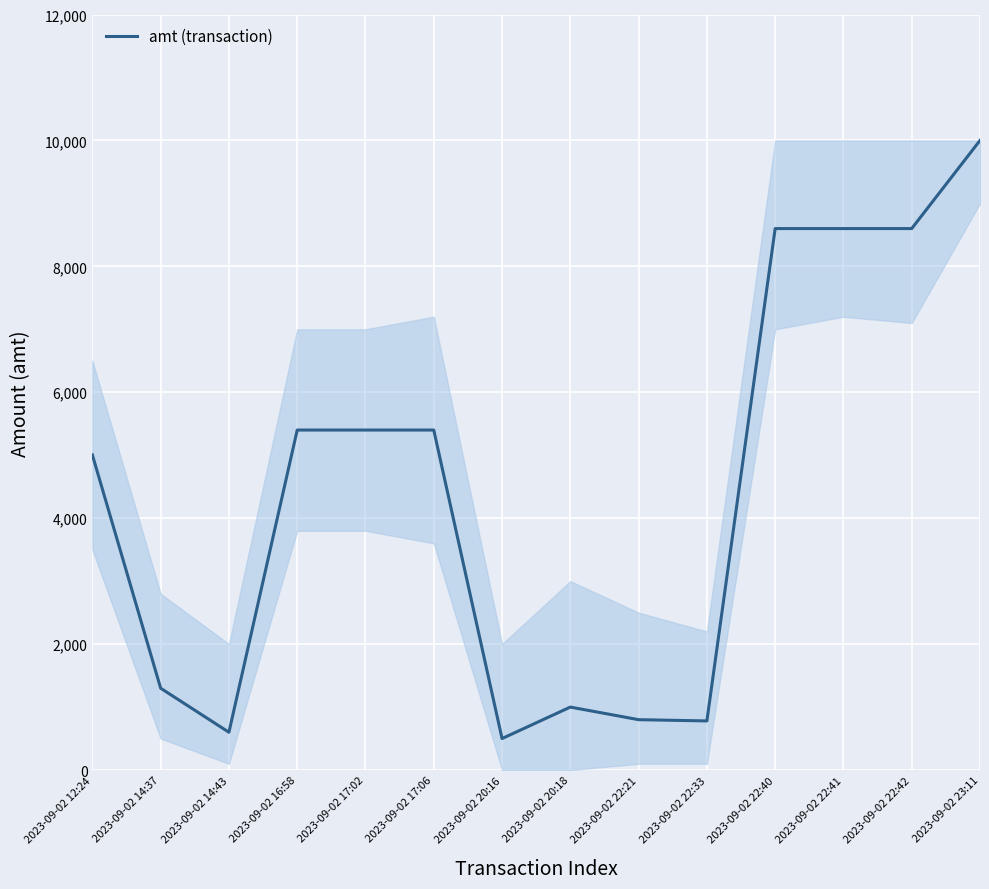

What is the sum of all values?

61984.5